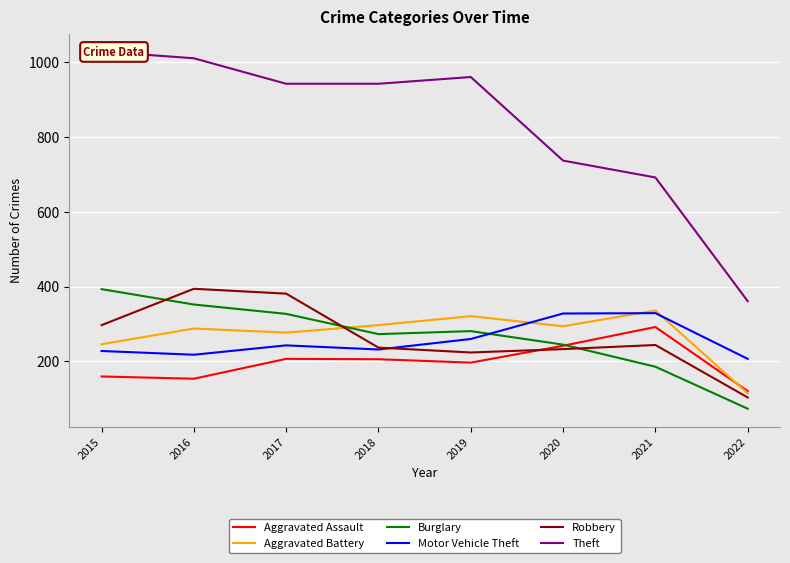

What are all the series names shown in the legend?

Aggravated Assault, Aggravated Battery, Burglary, Motor Vehicle Theft, Robbery, Theft